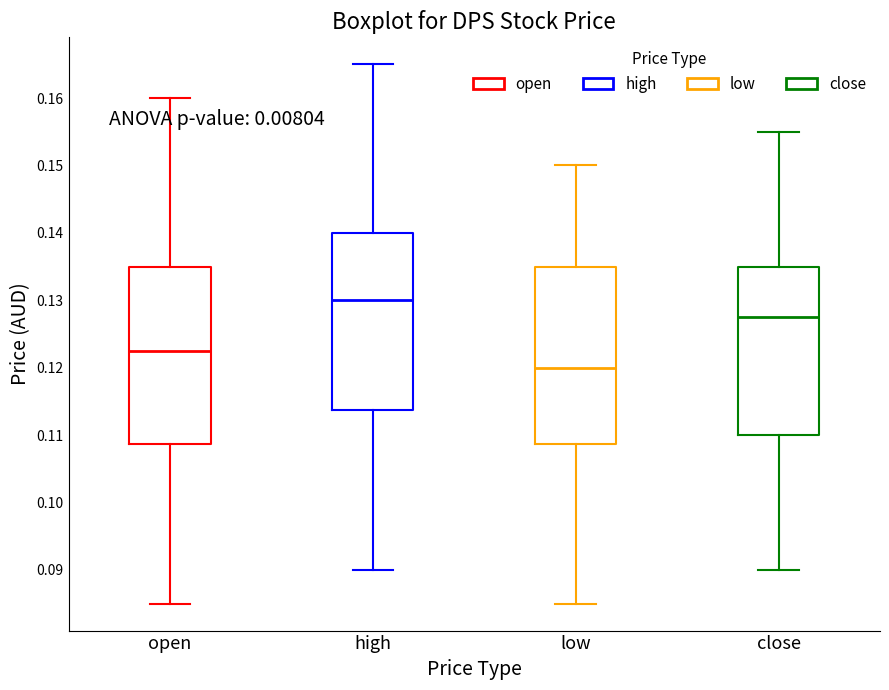

Reading left to right, transcribe this box plot: for each box, give where its median line is, the range the box spans, and where its two whiskers end, as read against the y-axis. The values are not printed on the chart, so give them approximately, as read against the axis.

open: median 0.123, box 0.109 to 0.135, whiskers 0.085 to 0.160
high: median 0.130, box 0.114 to 0.140, whiskers 0.090 to 0.165
low: median 0.120, box 0.109 to 0.135, whiskers 0.085 to 0.150
close: median 0.128, box 0.110 to 0.135, whiskers 0.090 to 0.155